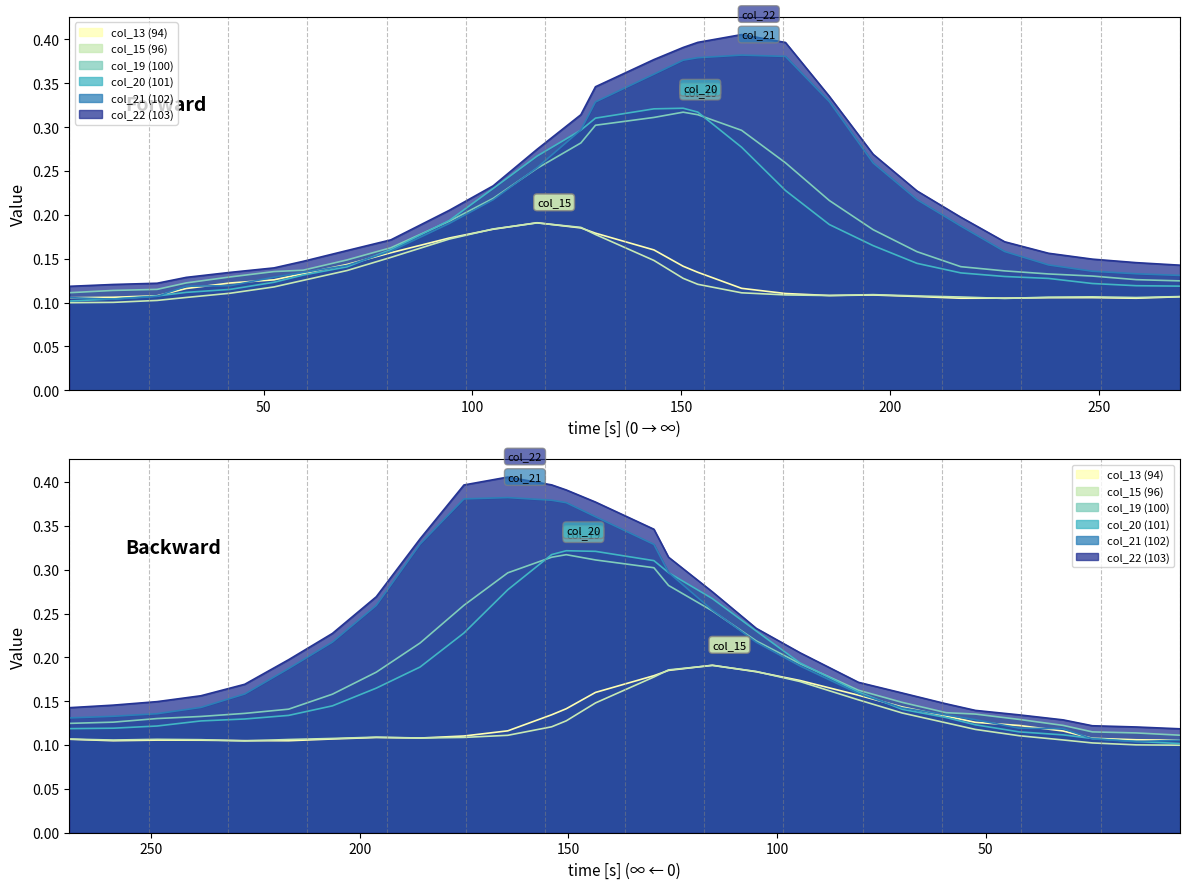

What is the label of the 26th point from the right?

100